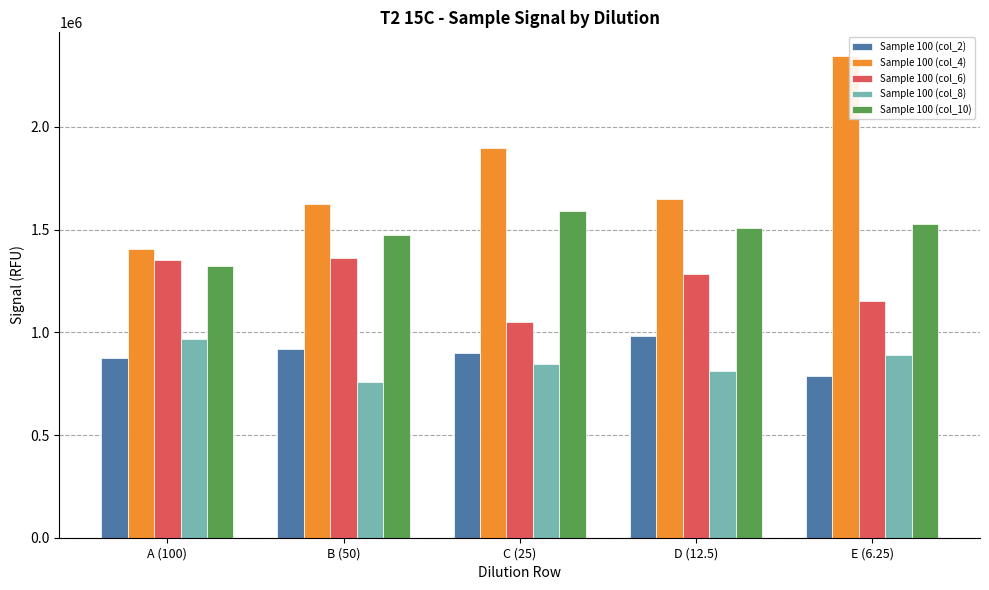

What position from the right is C (25)?

3